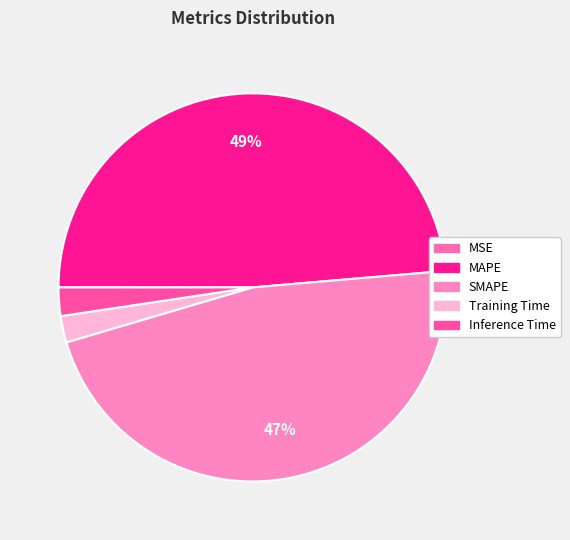

To the nearest percent, what is the combined percentage of SMAPE and Training Time?

49%